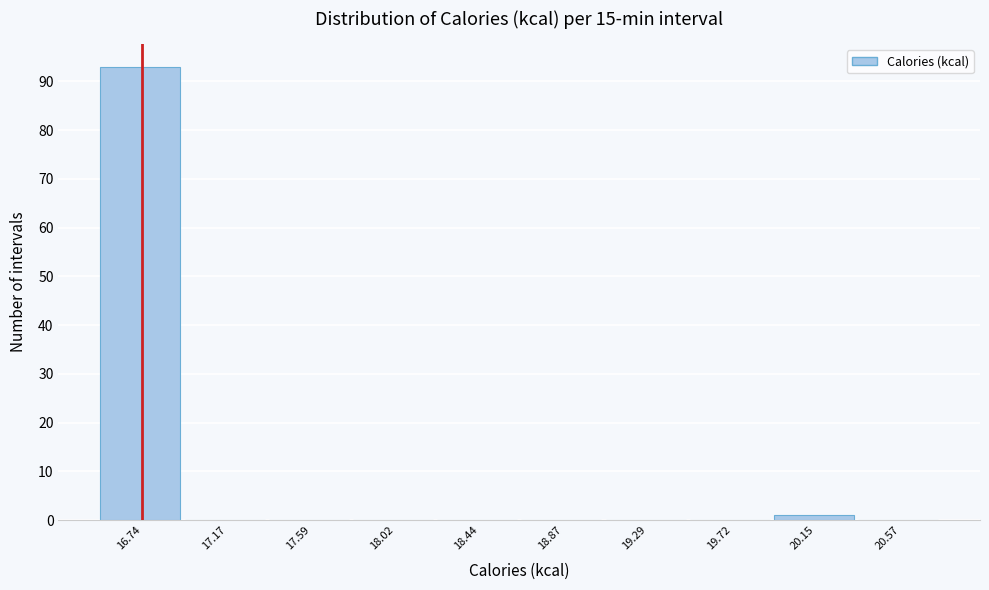

Reading right to left, list all the values displayed in this chart.

20.57=0	20.15=1	19.72=0	19.29=0	18.87=0	18.44=0	18.02=0	17.59=0	17.17=0	16.74=93